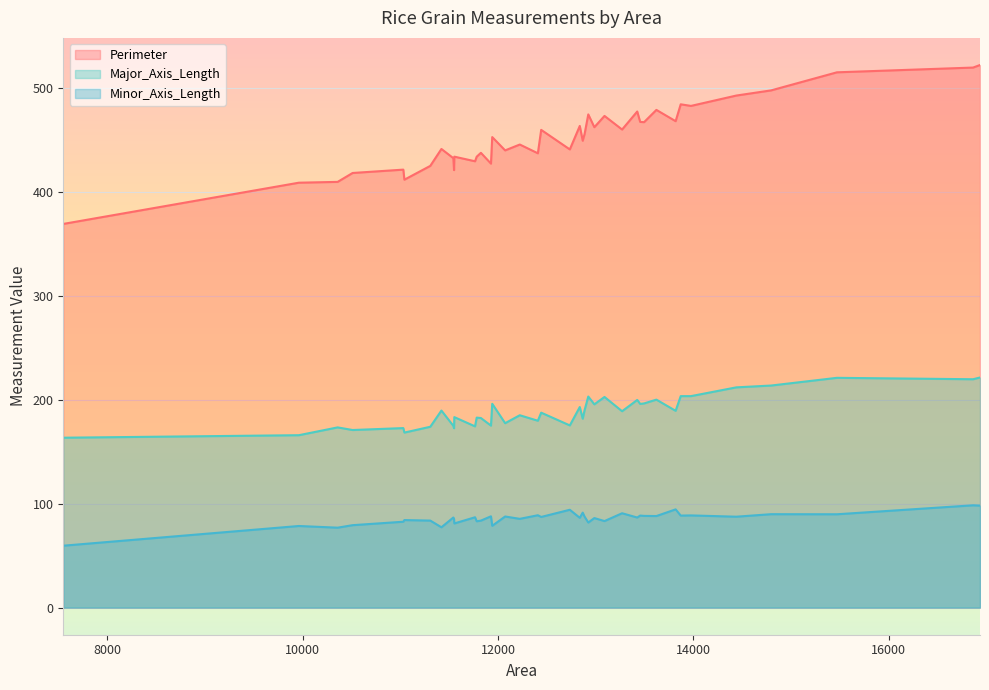

Does the chart display data point markers on the line(s)?

No